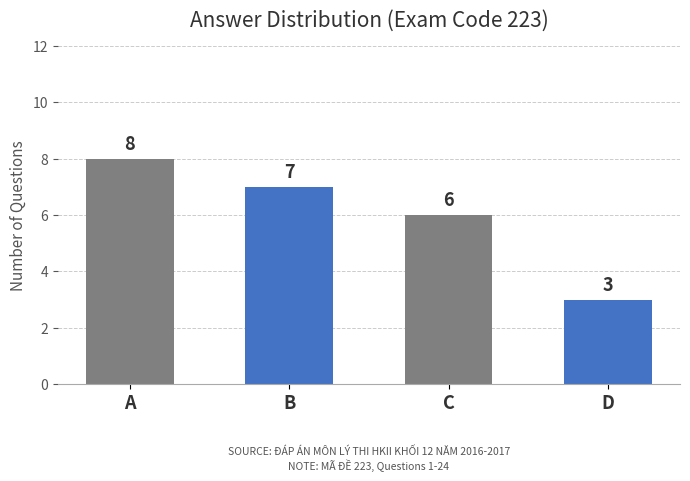

What is the value of the 3rd bar from the left?

6